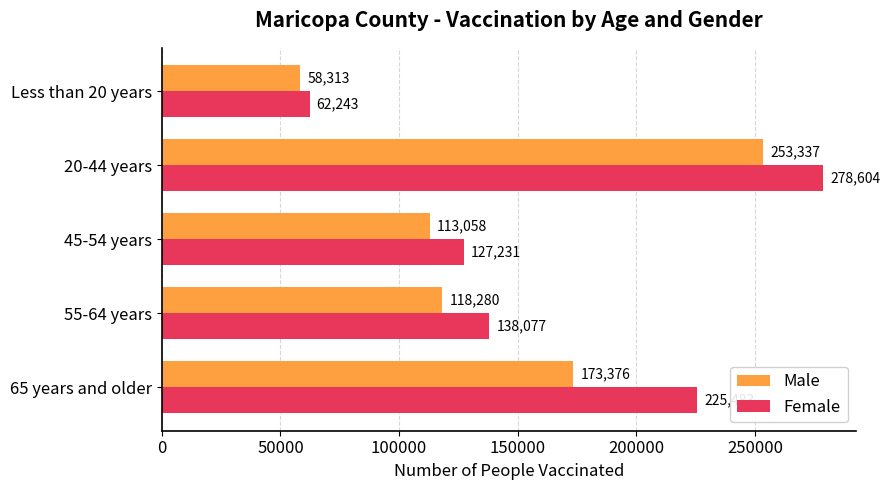

List the labels in order of Male value, smallest first.

Less than 20 years, 45-54 years, 55-64 years, 65 years and older, 20-44 years